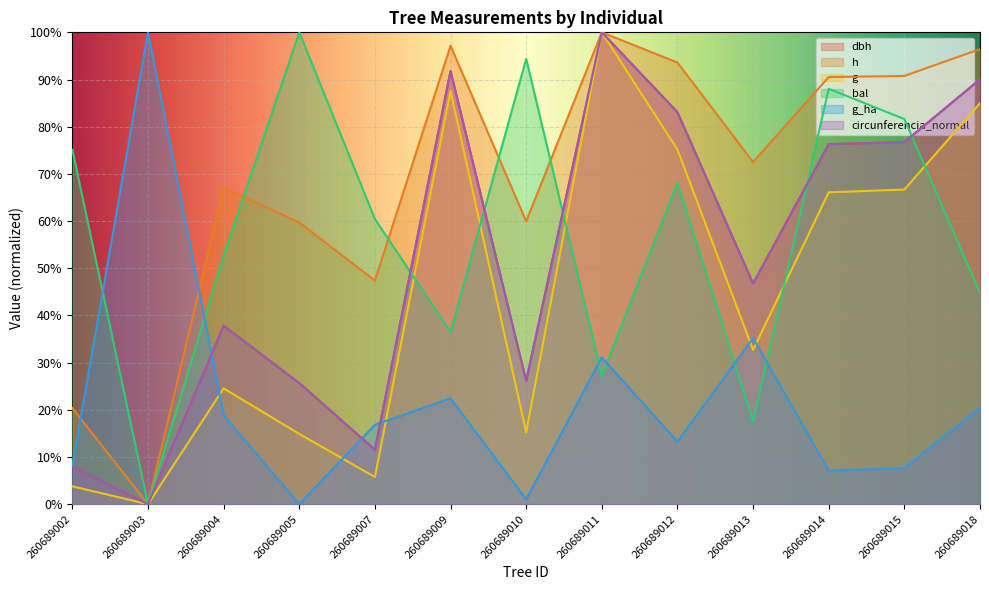

What are all the series names shown in the legend?

dbh, h, g, bal, g_ha, circunferencia_normal